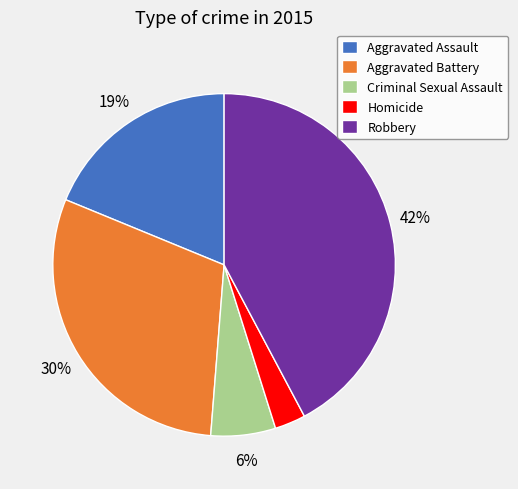

What percentage is the Aggravated Assault slice, to the nearest percent?

19%